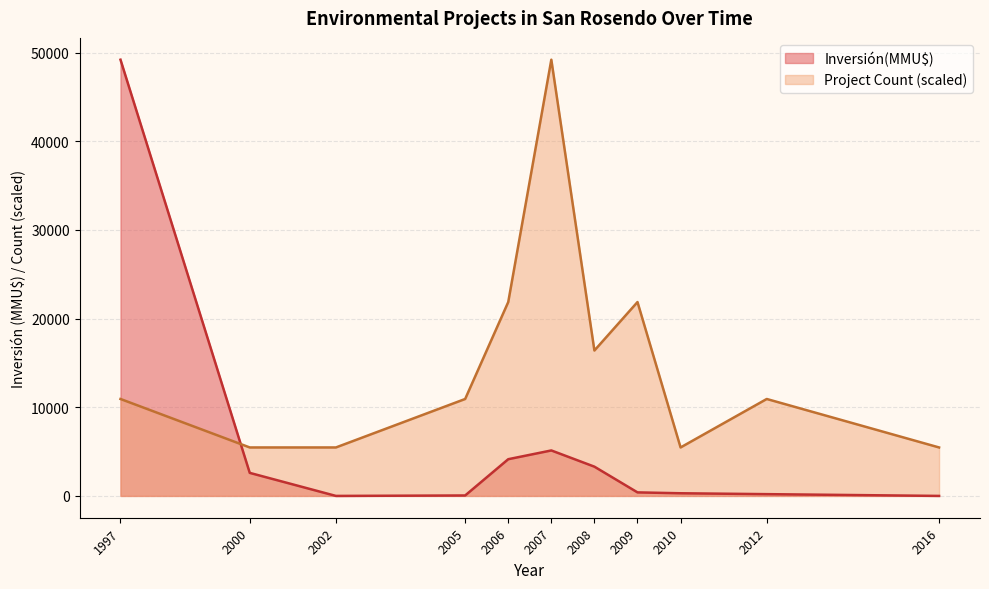

What is the spread (max minus min) of values at 2002?

5467.8